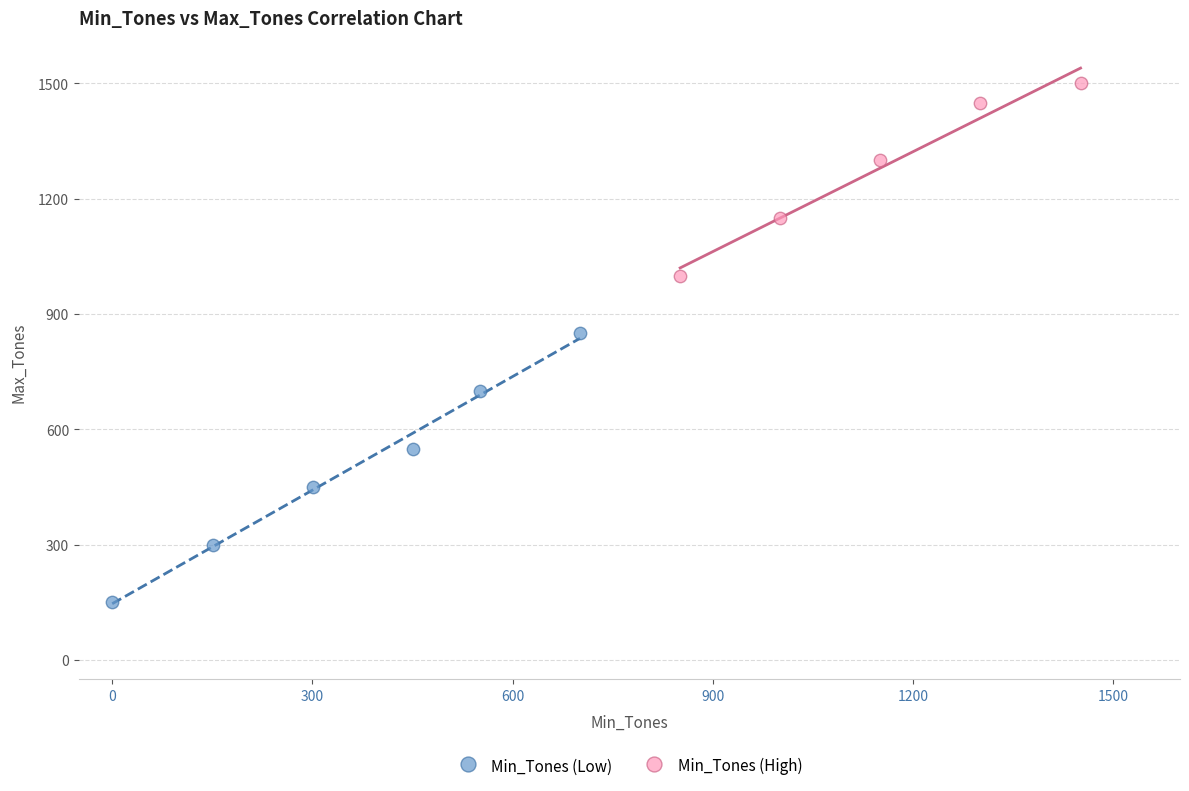

Which series contains the highest Y value?

Min_Tones (High)